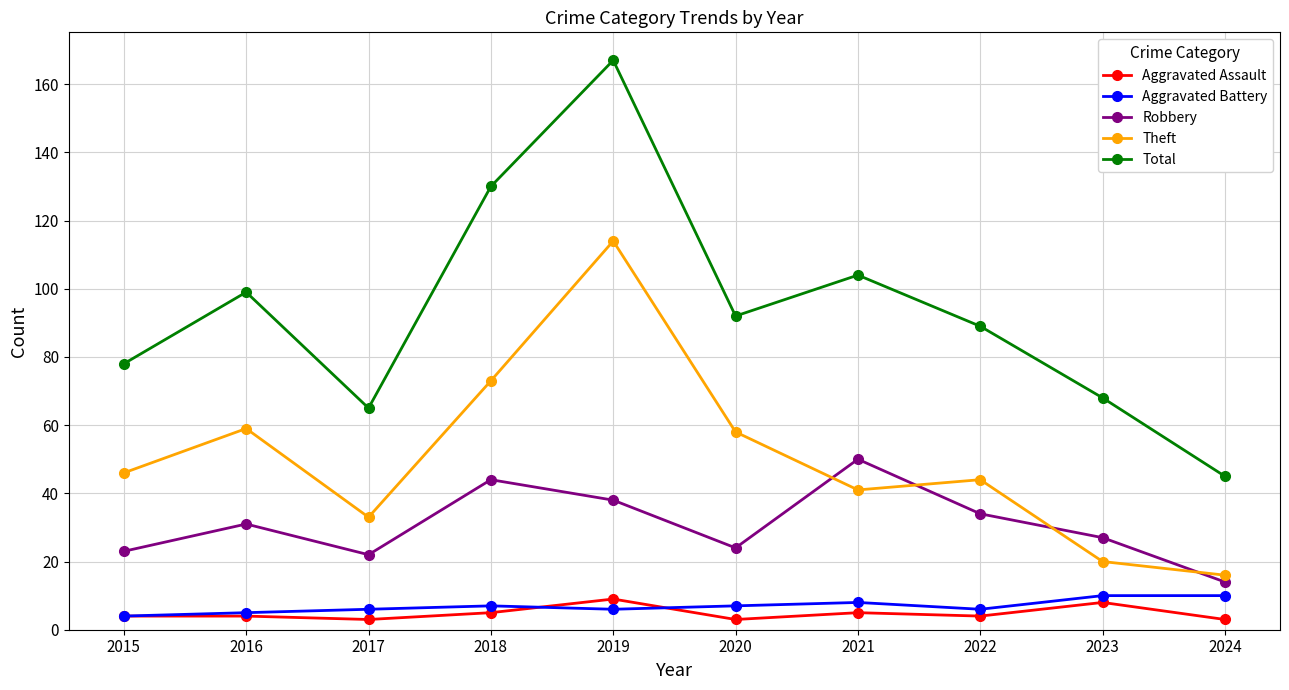

Read the Aggravated Battery value at 2021.

8